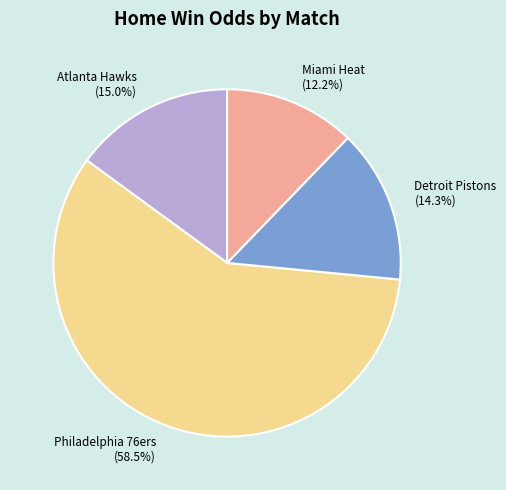

Is there any slice that represents more than half of the pie?

Yes